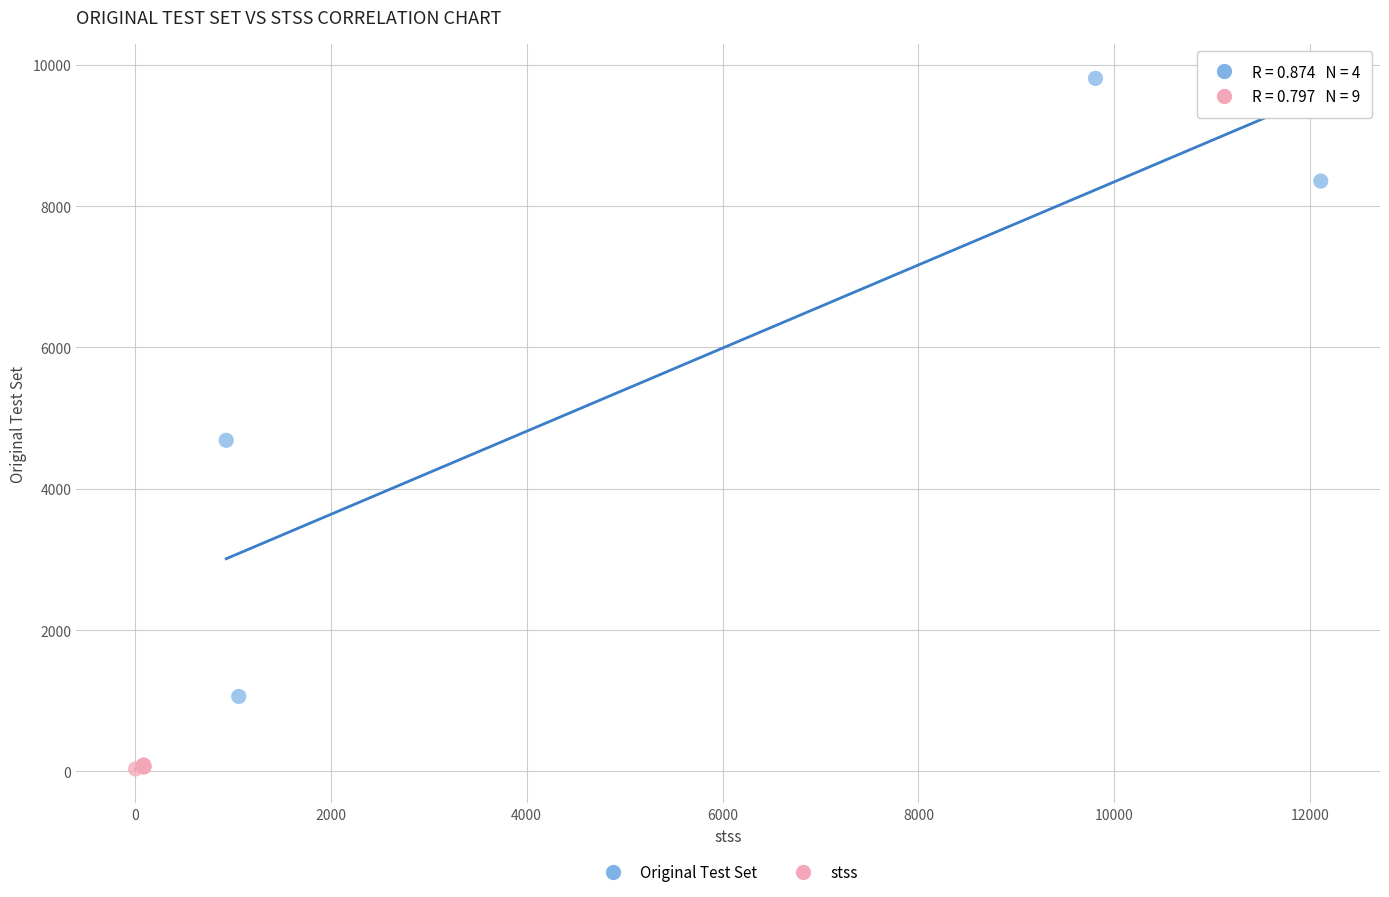

Which series contains the highest Y value?

Original Test Set